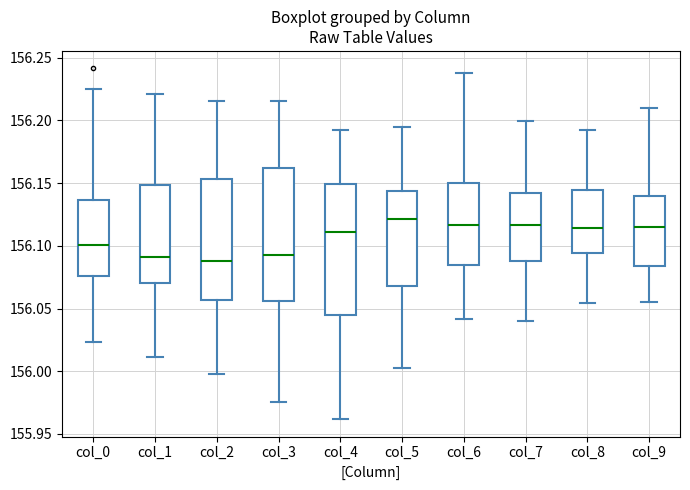

Reading left to right, read every box against the y-axis: the position of its median line, the range the box covers, and the ends of its whiskers. The values are not printed on the chart, so give them approximately, as read against the axis.

col_0: median 156.100, box 156.075 to 156.135, whiskers 156.025 to 156.225
col_1: median 156.090, box 156.070 to 156.150, whiskers 156.010 to 156.220
col_2: median 156.090, box 156.055 to 156.155, whiskers 156.000 to 156.215
col_3: median 156.090, box 156.055 to 156.160, whiskers 155.975 to 156.215
col_4: median 156.110, box 156.045 to 156.150, whiskers 155.960 to 156.195
col_5: median 156.120, box 156.070 to 156.145, whiskers 156.005 to 156.195
col_6: median 156.115, box 156.085 to 156.150, whiskers 156.040 to 156.240
col_7: median 156.115, box 156.090 to 156.140, whiskers 156.040 to 156.200
col_8: median 156.115, box 156.095 to 156.145, whiskers 156.055 to 156.195
col_9: median 156.115, box 156.085 to 156.140, whiskers 156.055 to 156.210